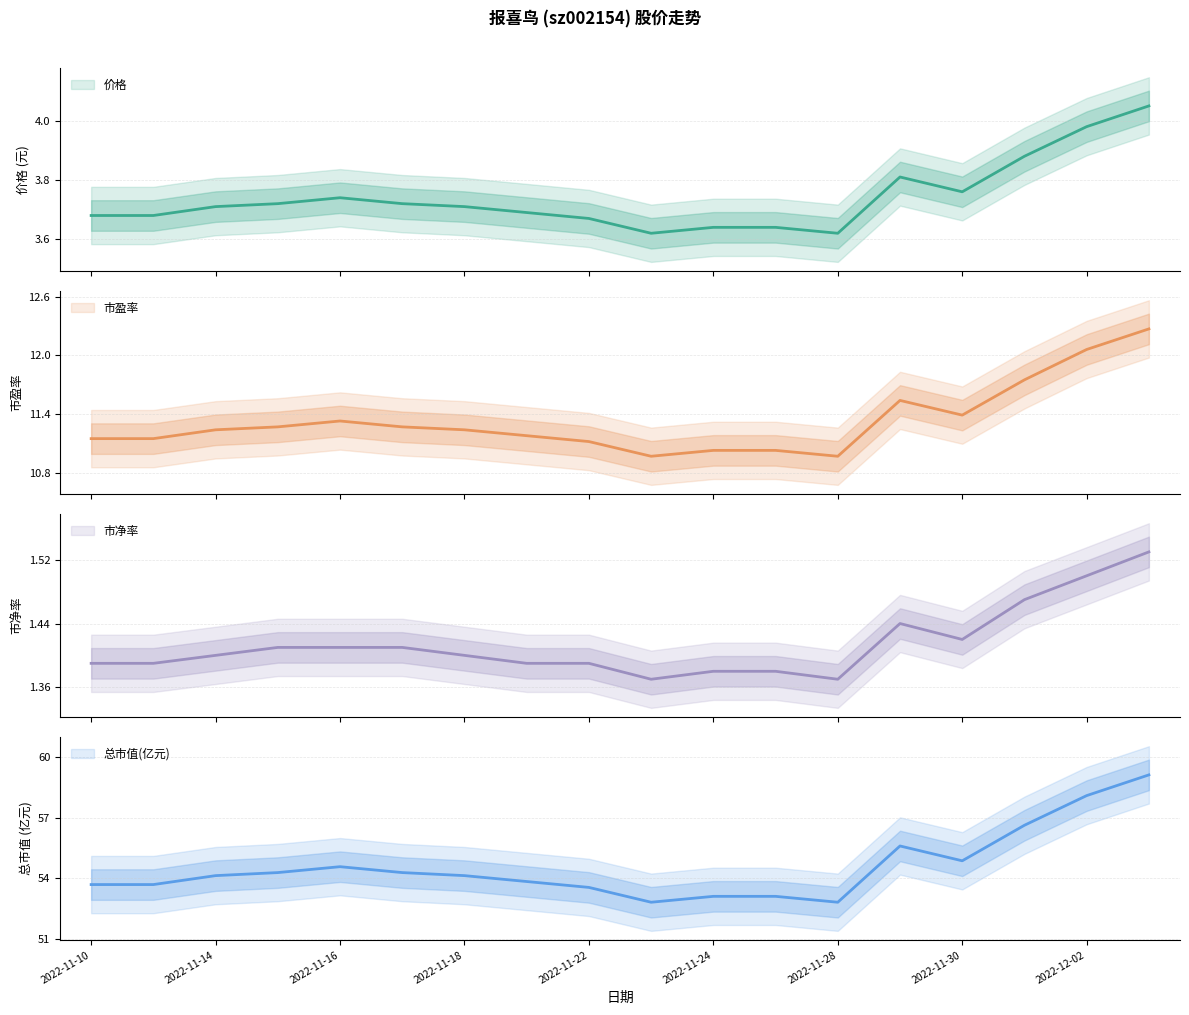

Which category has the lowest value across all series?

2022-11-23